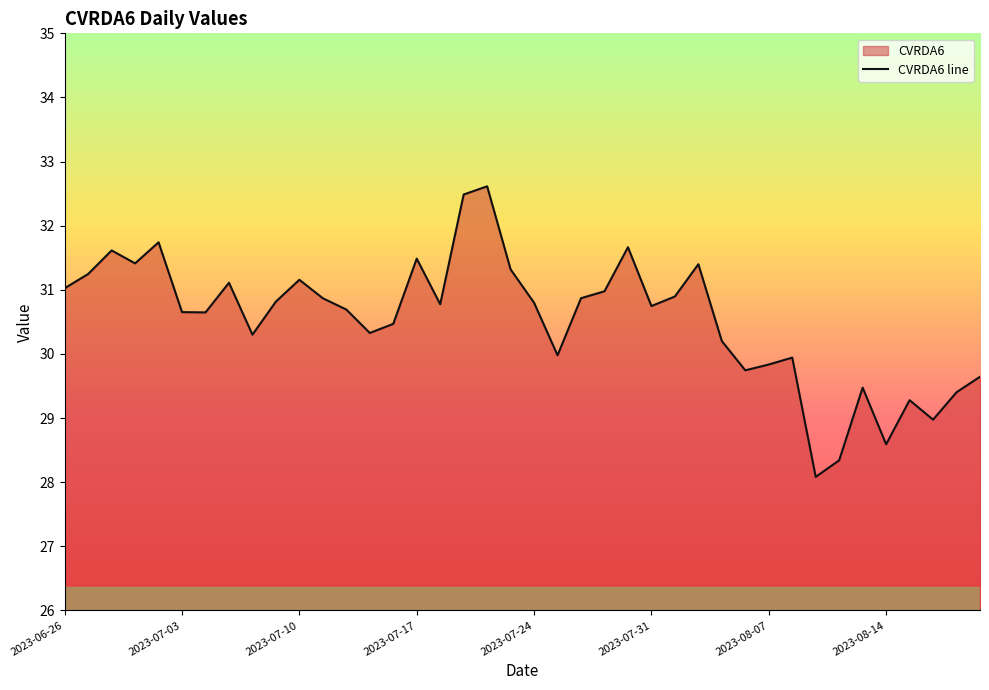

The chart shows a value of 48.4 at 2023-08-07. True or false?

False